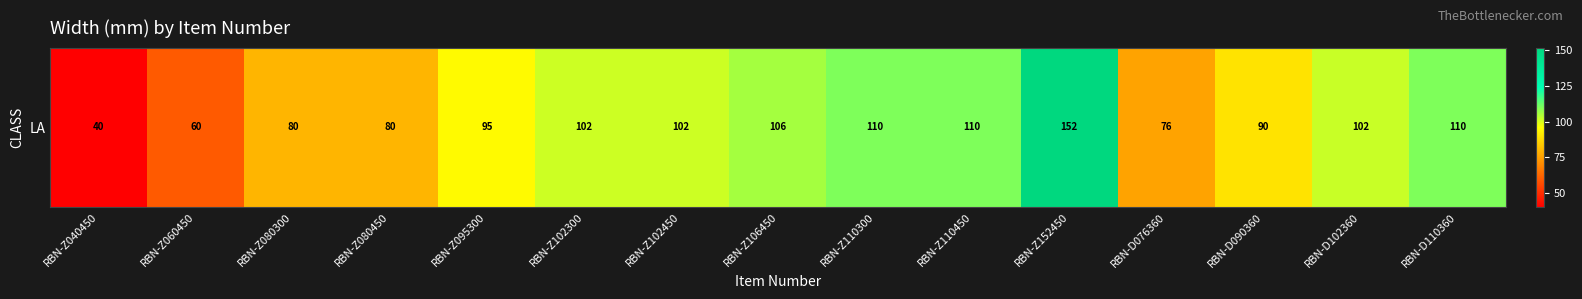

What is the approximate value at RBN-D090360?

90.0